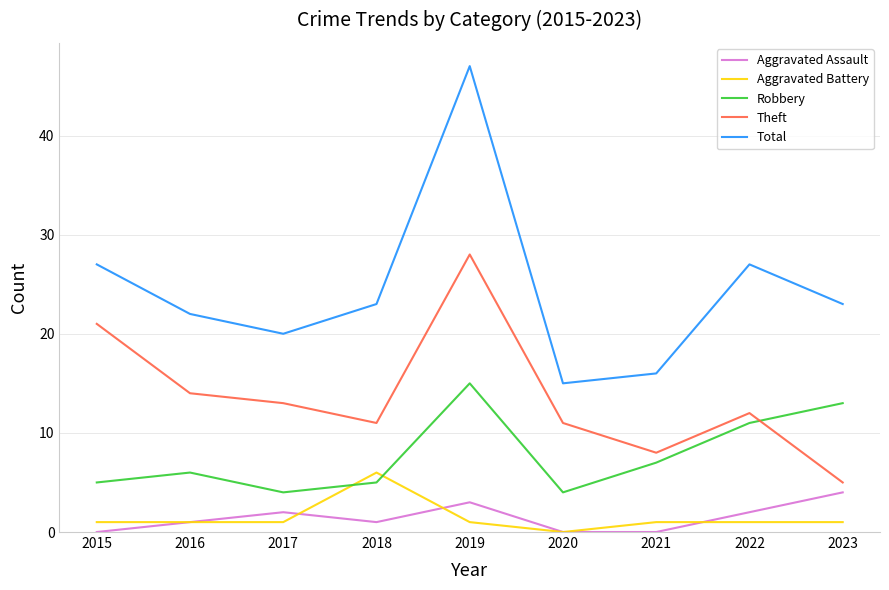

Does the chart have visible grid lines?

Yes